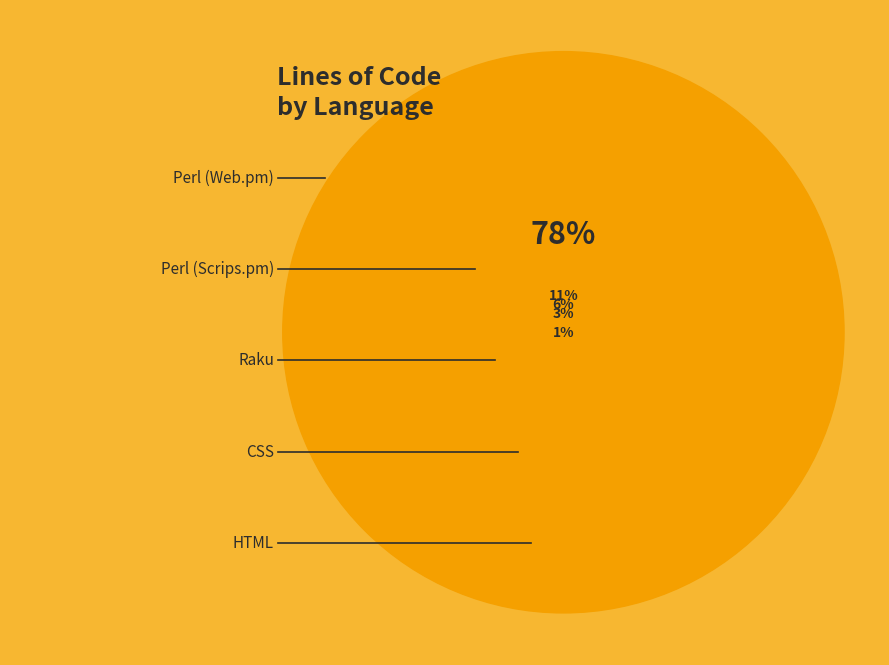

Rank the categories by value from lowest to highest.

HTML, CSS, Raku, Perl (Scrips.pm), Perl (Web.pm)